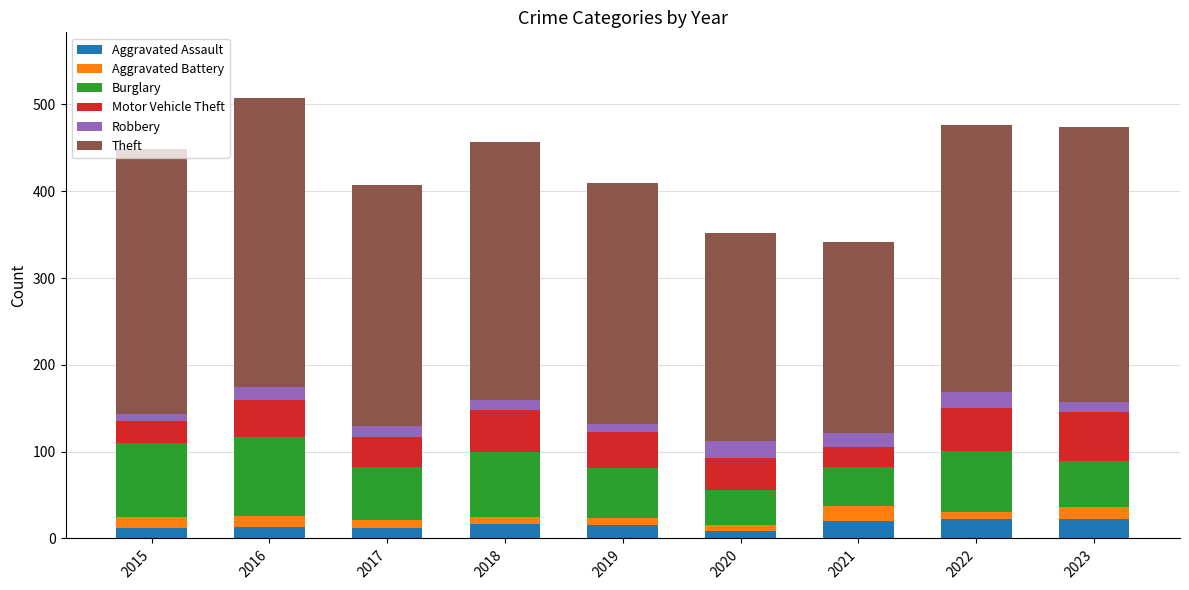

What is the total value across all series at 2019?

410